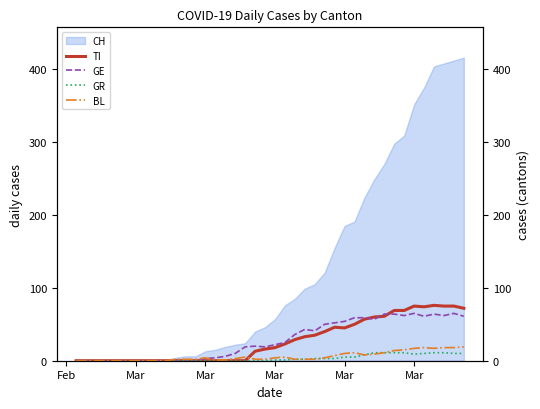

Does the chart display data point markers on the line(s)?

No